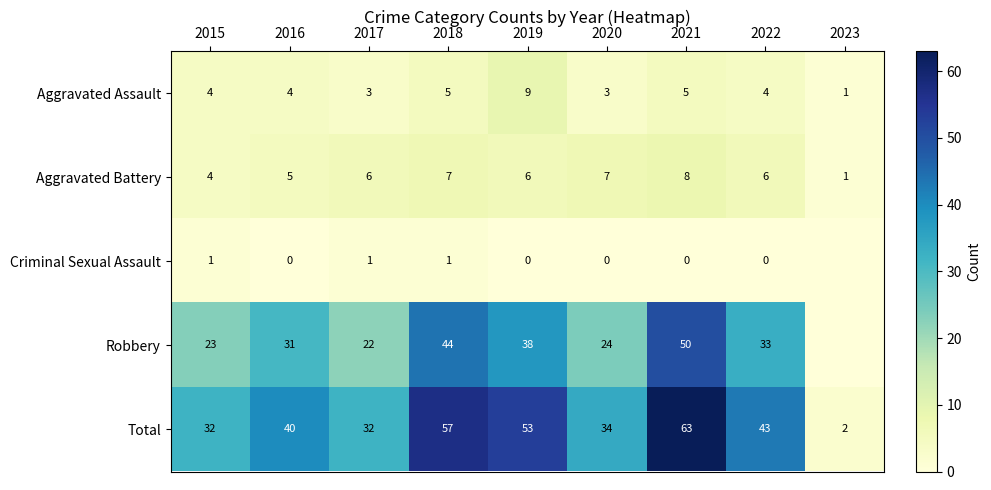

Between 2020 and 2017, which is larger?

2020